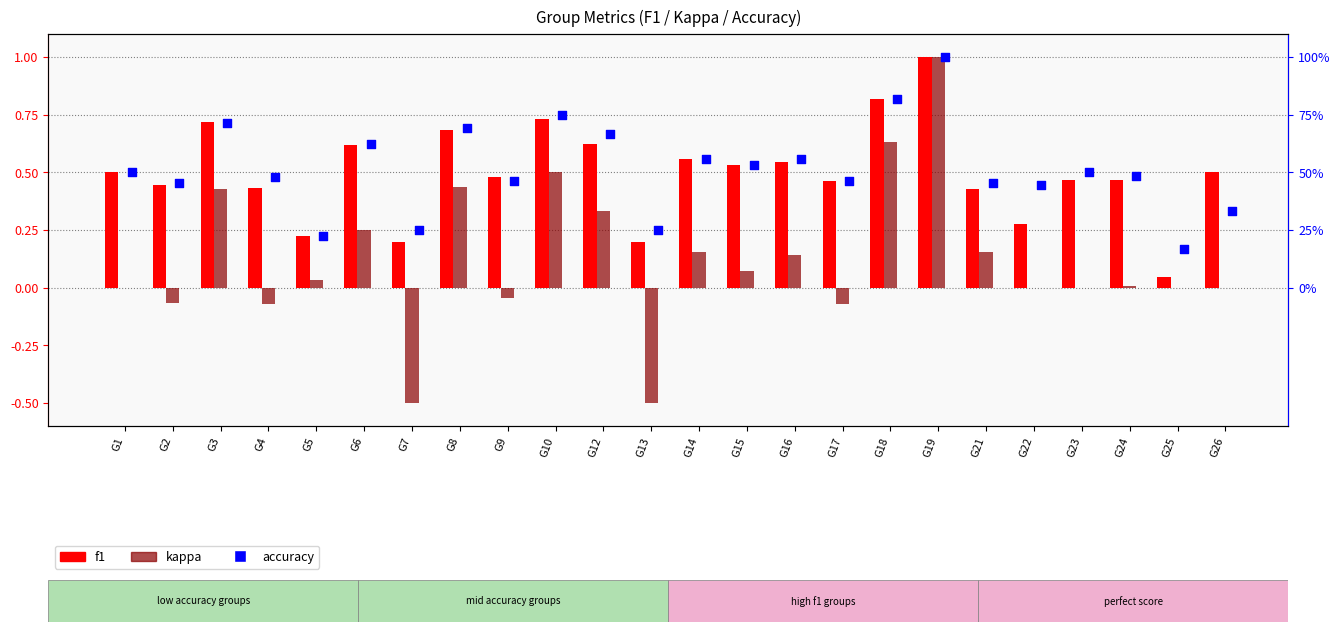

Which series has the widest spread of Y values?

accuracy